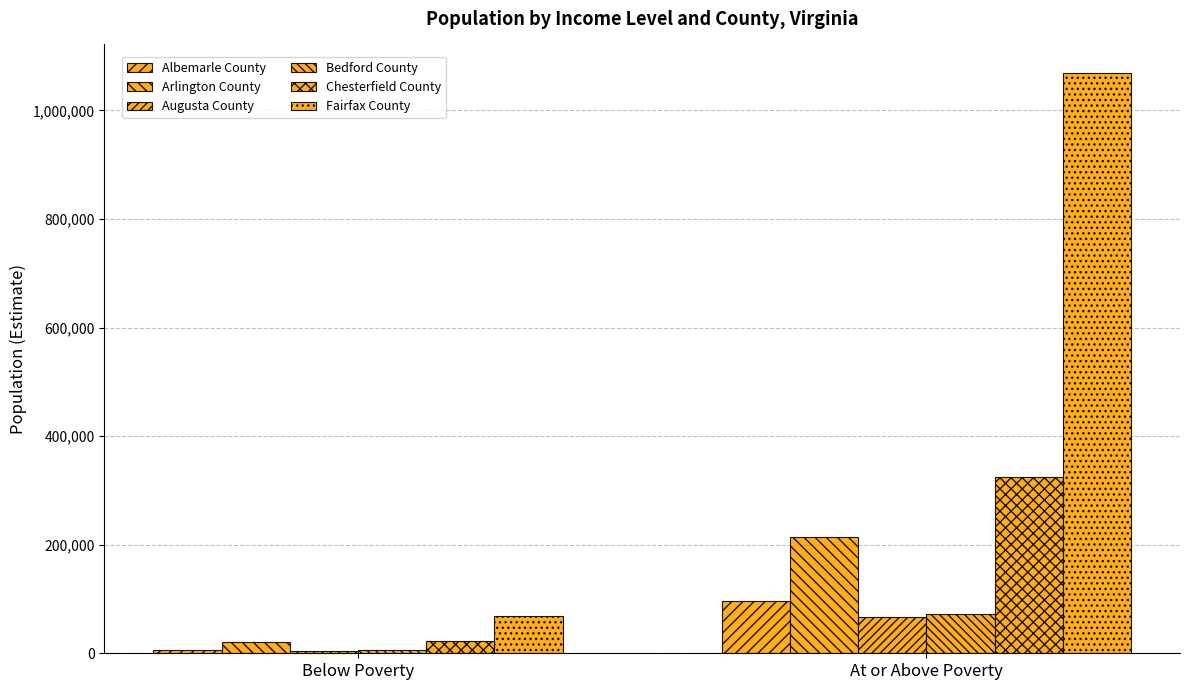

Reading left to right, extract all data points from this chart.

Albemarle County: 6350	95825
Arlington County: 20084	213380
Augusta County: 3949	66341
Bedford County: 6572	71664
Chesterfield County: 22942	325042
Fairfax County: 68141	1067974